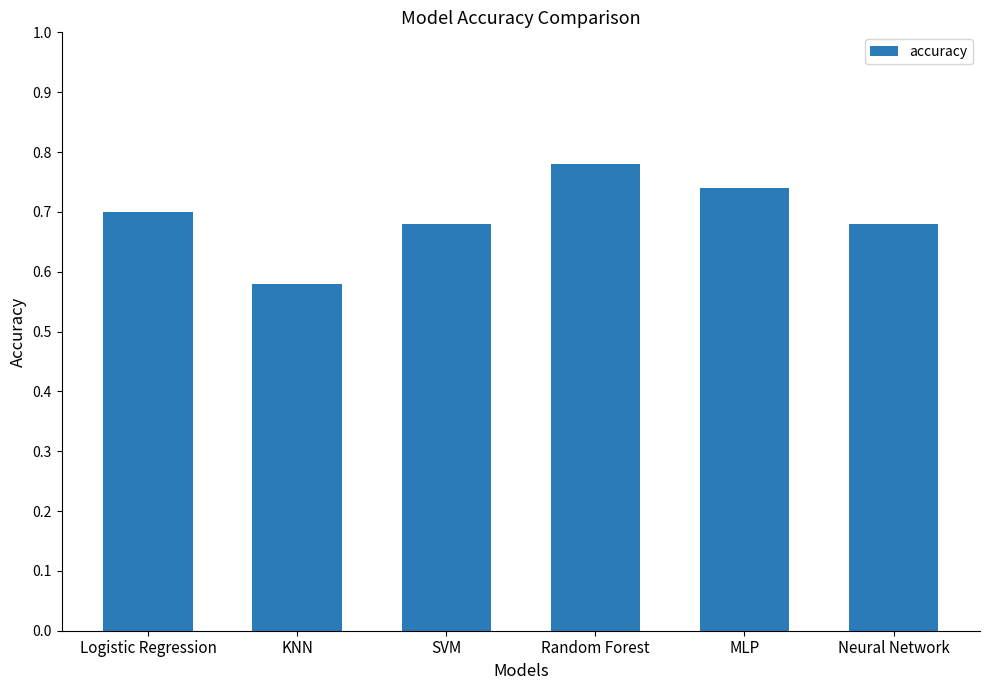

At which category does the chart reach its peak across all series?

Random Forest